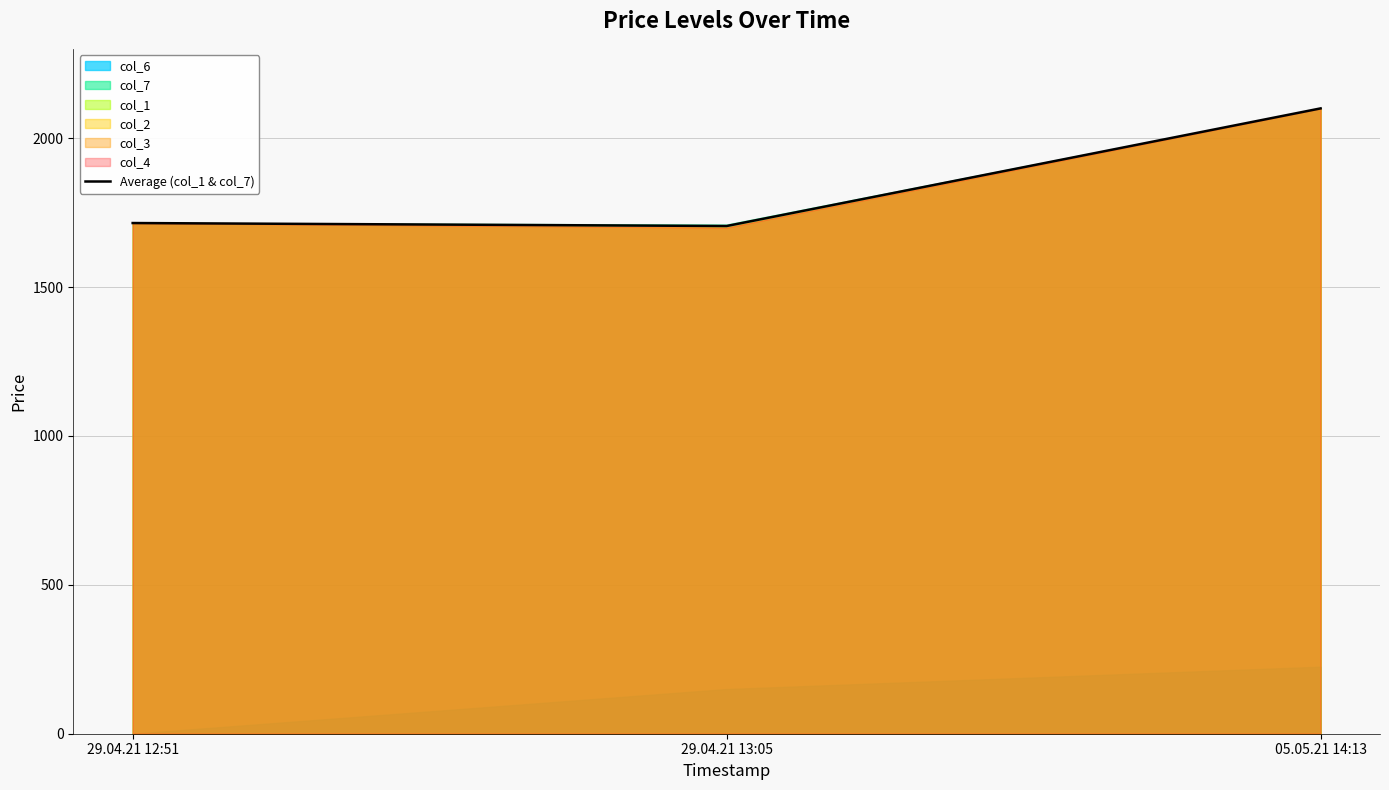

Which label corresponds to the smallest value in the chart?

29.04.21 13:05